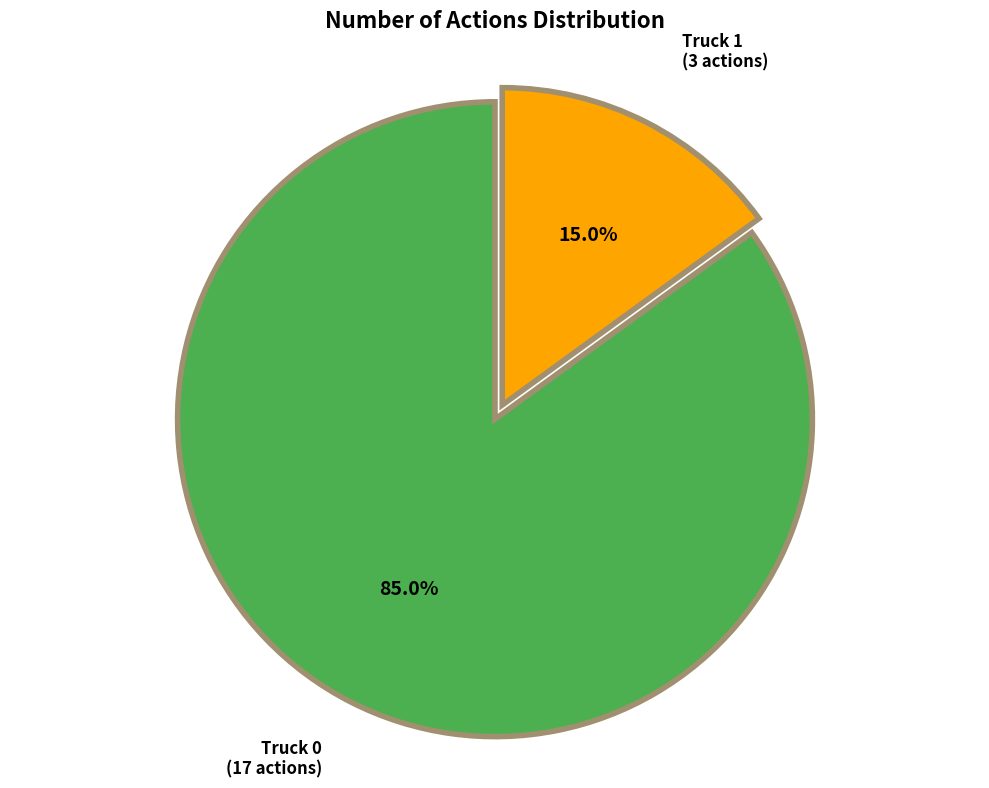

Which slice represents more than half of the pie?

Truck 0